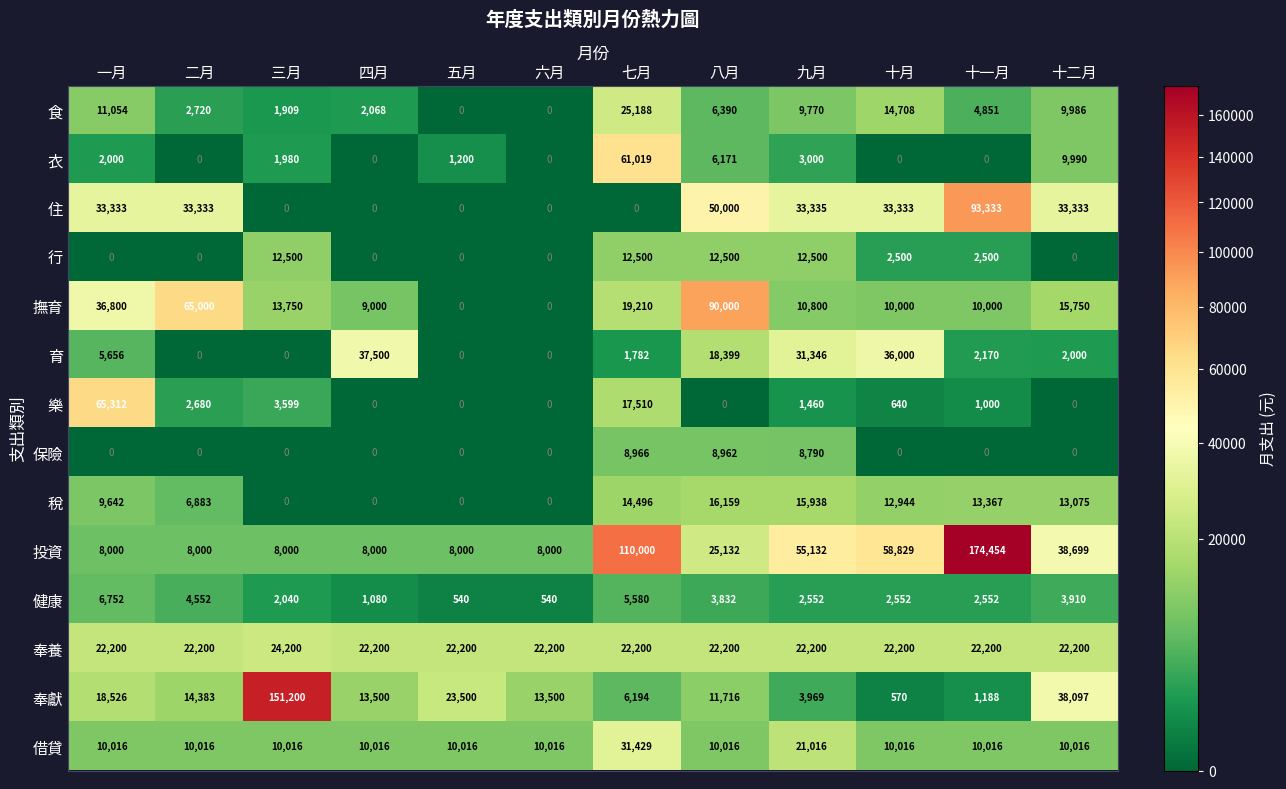

Which series has the largest total across all categories?

投資